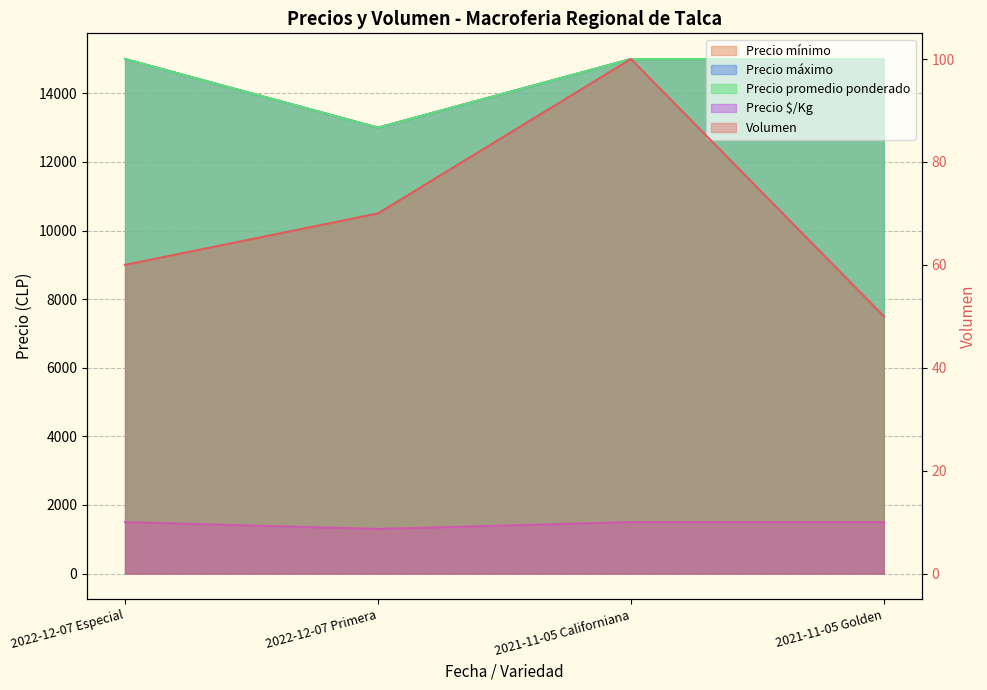

What position from the left is 2022-12-07 Primera?

2